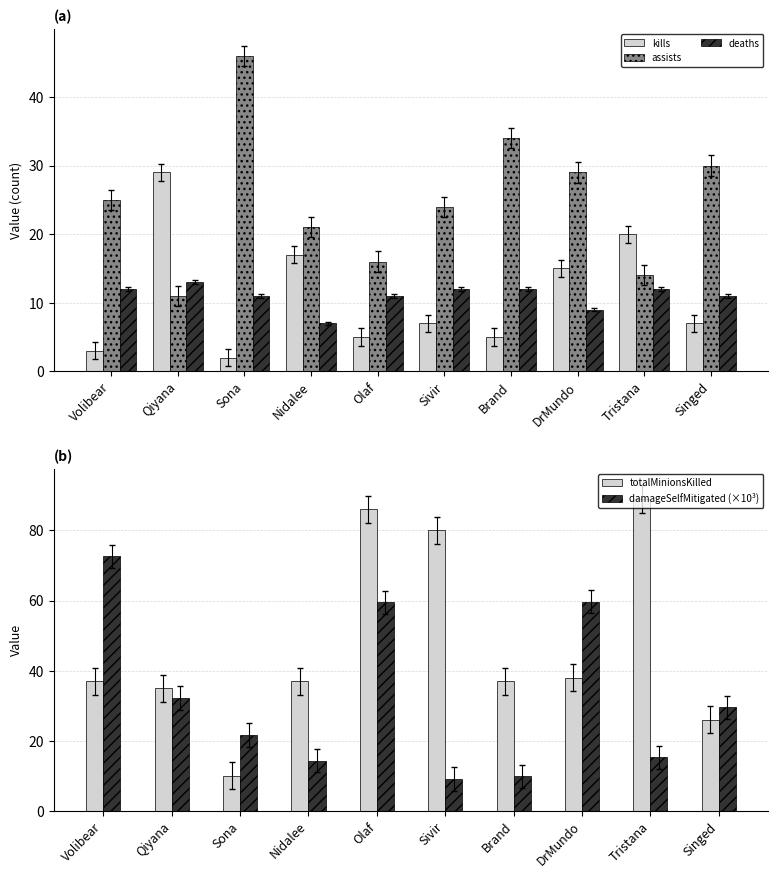

At which category does the chart reach its minimum across all series?

Sona